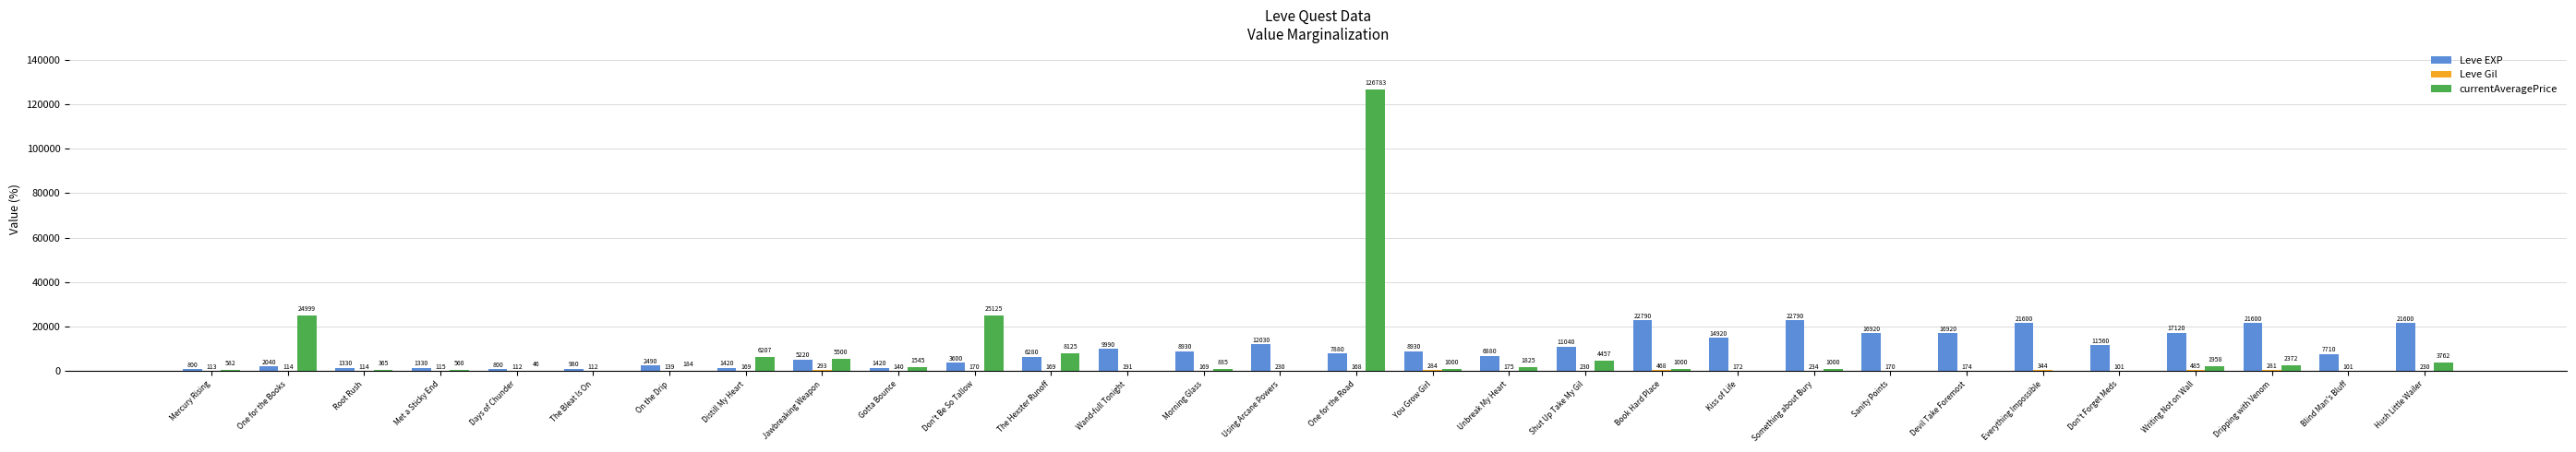

Between One for the Books and Met a Sticky End, which series saw the biggest shift?

currentAveragePrice